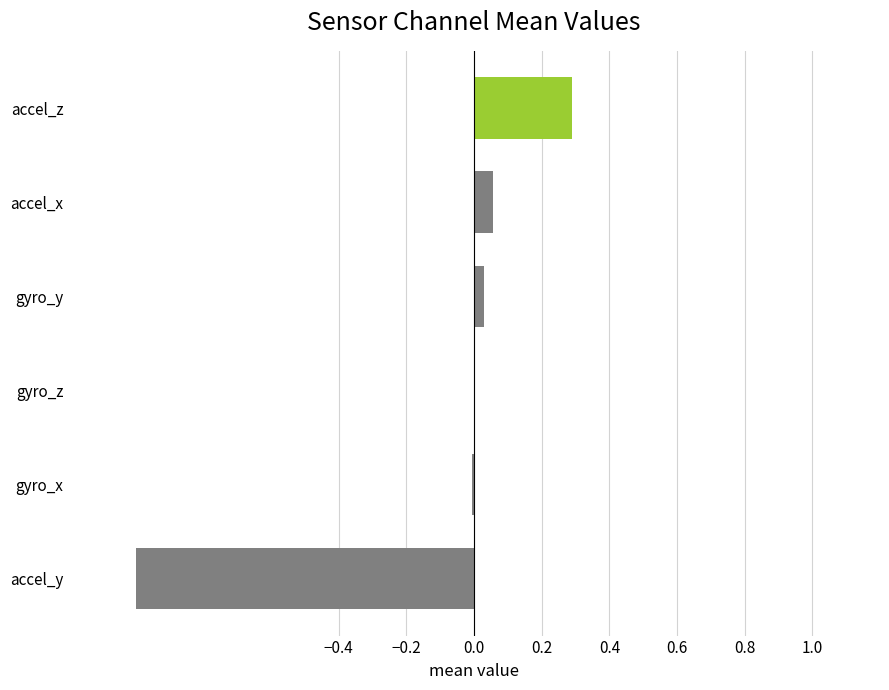

The chart shows a value of -0.0 at gyro_x. True or false?

True